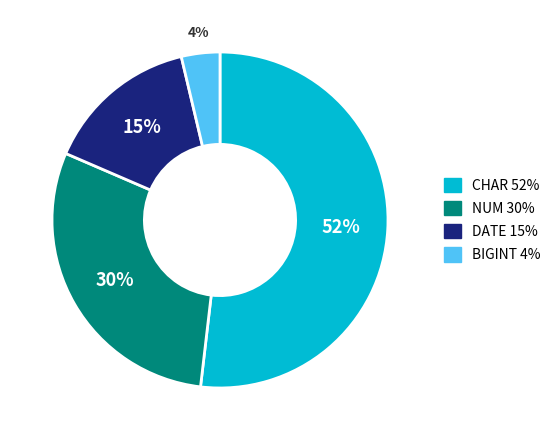

Between CHAR and DATE, which is larger?

CHAR